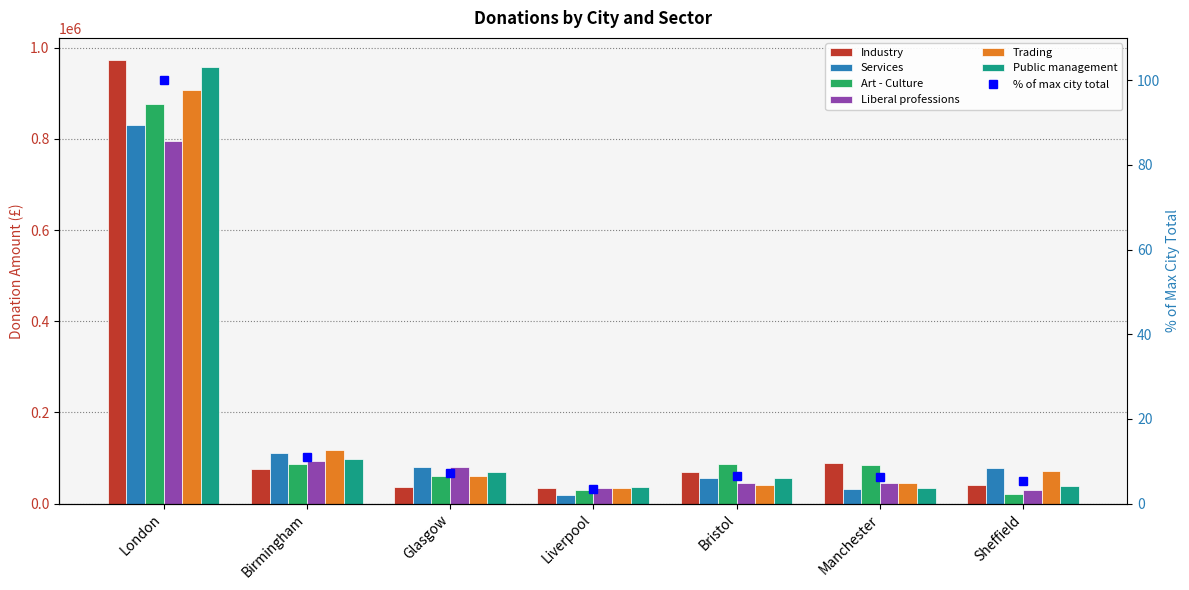

Reading left to right, what are all the values shown in this chart?

Industry: London=973150	Birmingham=75570	Glasgow=36170	Liverpool=34660	Bristol=69320	Manchester=90020	Sheffield=40050
Services: London=831330	Birmingham=110540	Glasgow=79500	Liverpool=19790	Bristol=55270	Manchester=32150	Sheffield=77360
Art - Culture: London=875750	Birmingham=85910	Glasgow=60000	Liverpool=28760	Bristol=86330	Manchester=85080	Sheffield=20790
Liberal professions: London=796020	Birmingham=93620	Glasgow=80760	Liverpool=33400	Bristol=44750	Manchester=44760	Sheffield=30150
Trading: London=906680	Birmingham=116820	Glasgow=60540	Liverpool=34100	Bristol=40830	Manchester=44760	Sheffield=72460
Public management: London=957390	Birmingham=98530	Glasgow=70290	Liverpool=35220	Bristol=54960	Manchester=33710	Sheffield=37520